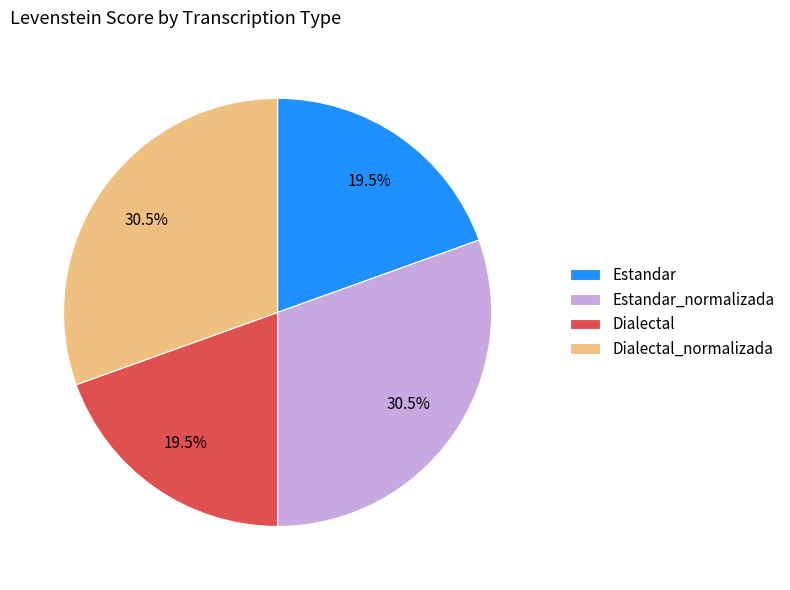

What percentage do Dialectal and Estandar_normalizada together represent?

50.0%